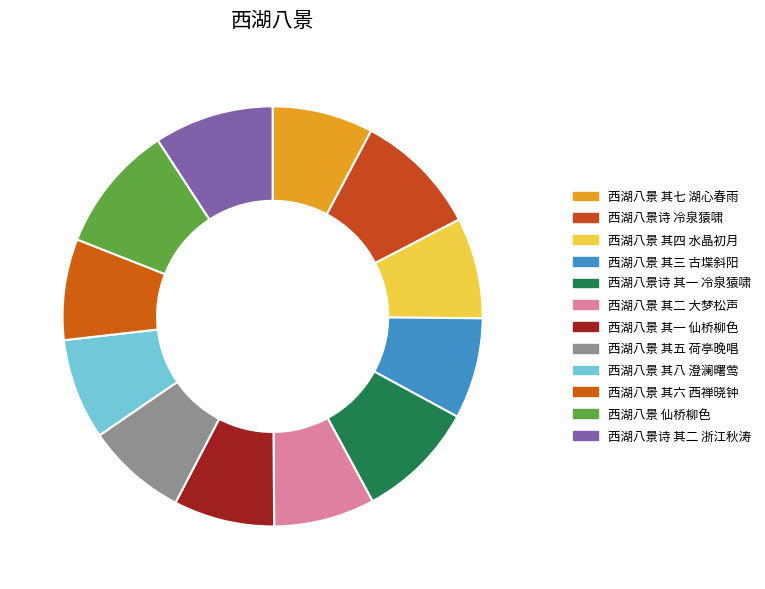

What percentage is the 西湖八景 其一 仙桥柳色 slice, to the nearest percent?

8%